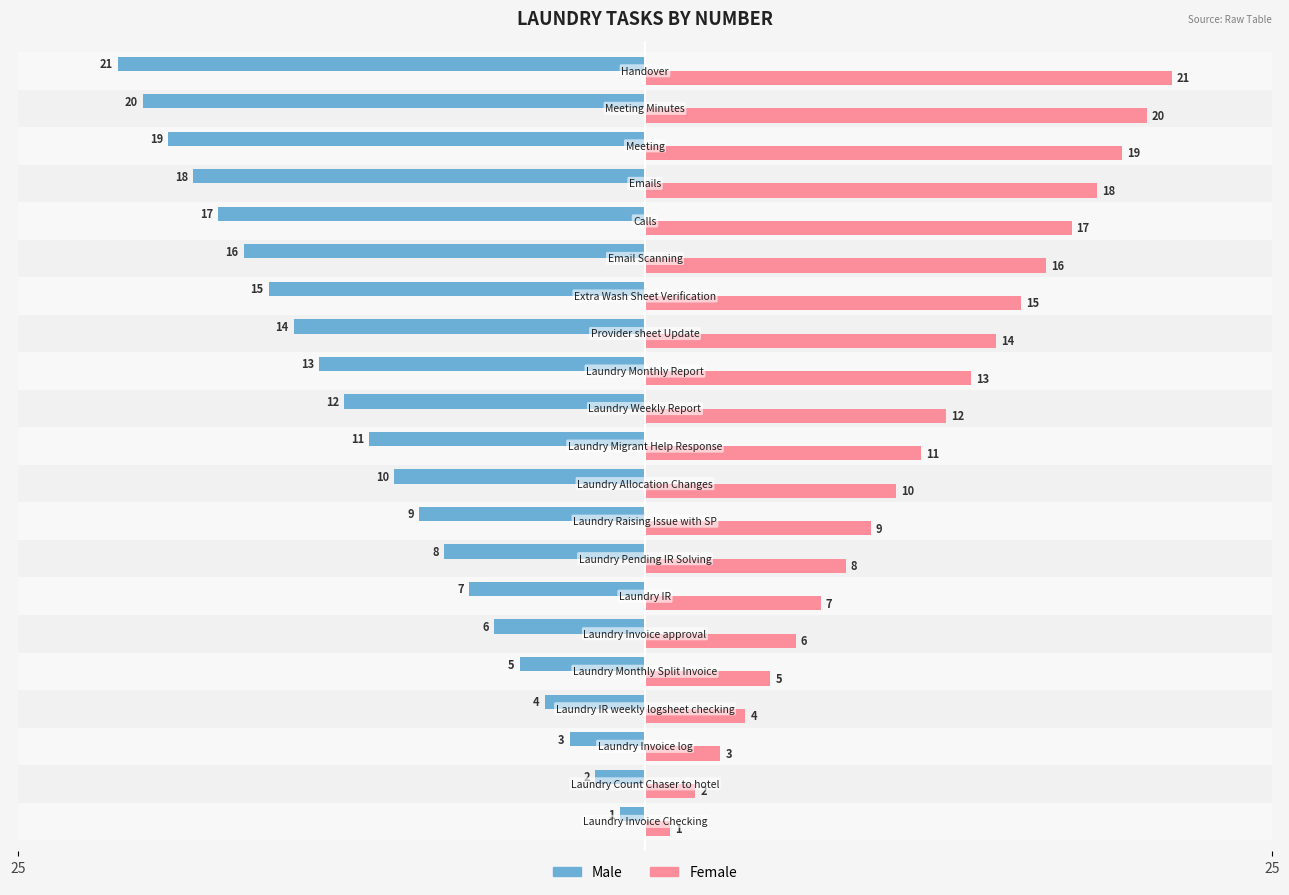

The value of Male at 4 is -3. True or false?

False